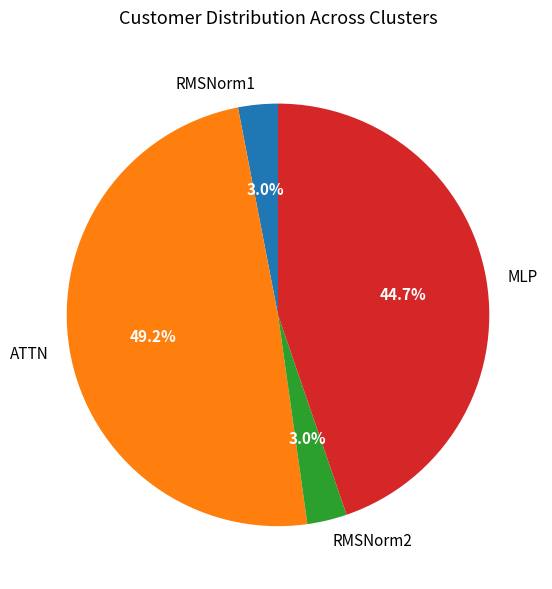

Approximately how many times larger is the value at RMSNorm1 compared to RMSNorm2?

1.0